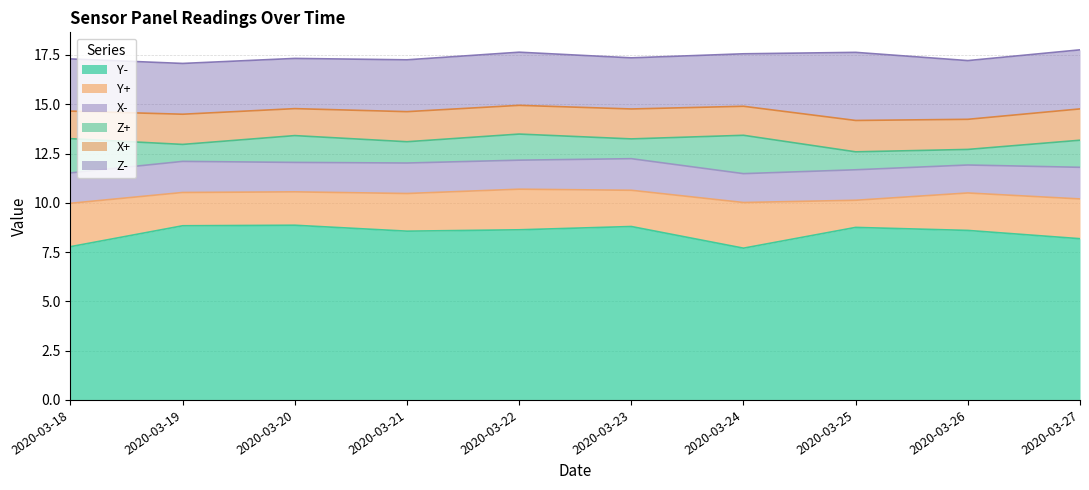

True or false: Y+ and Z- intersect in this chart.

False